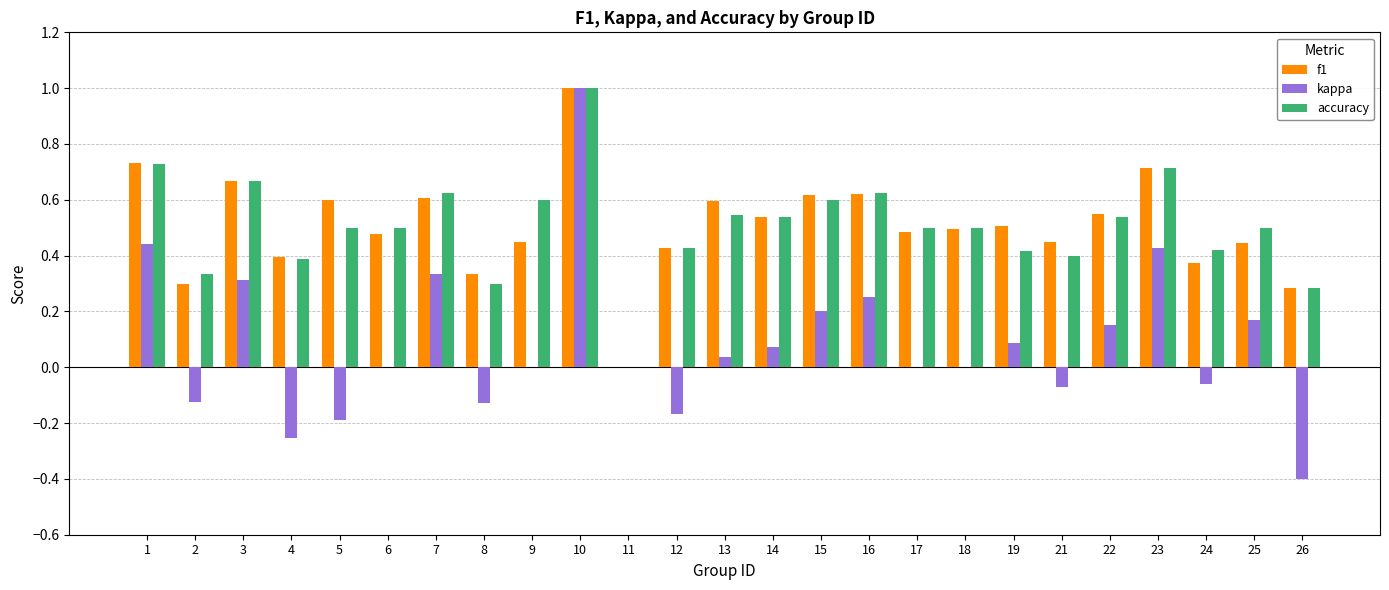

Which series changed the most between 9 and 26?

kappa